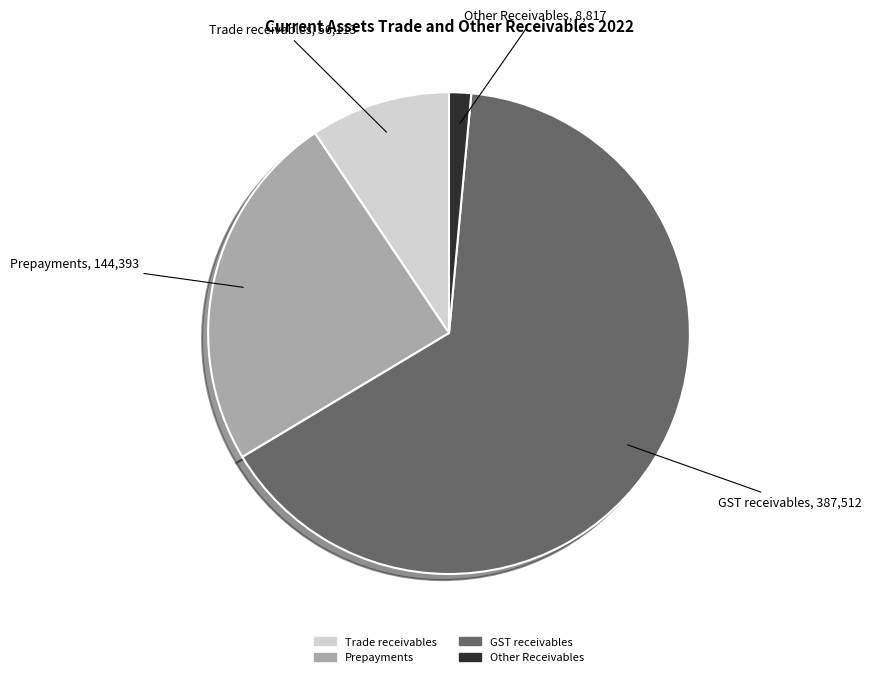

Is the sum of Other Receivables and Prepayments greater than half?

No